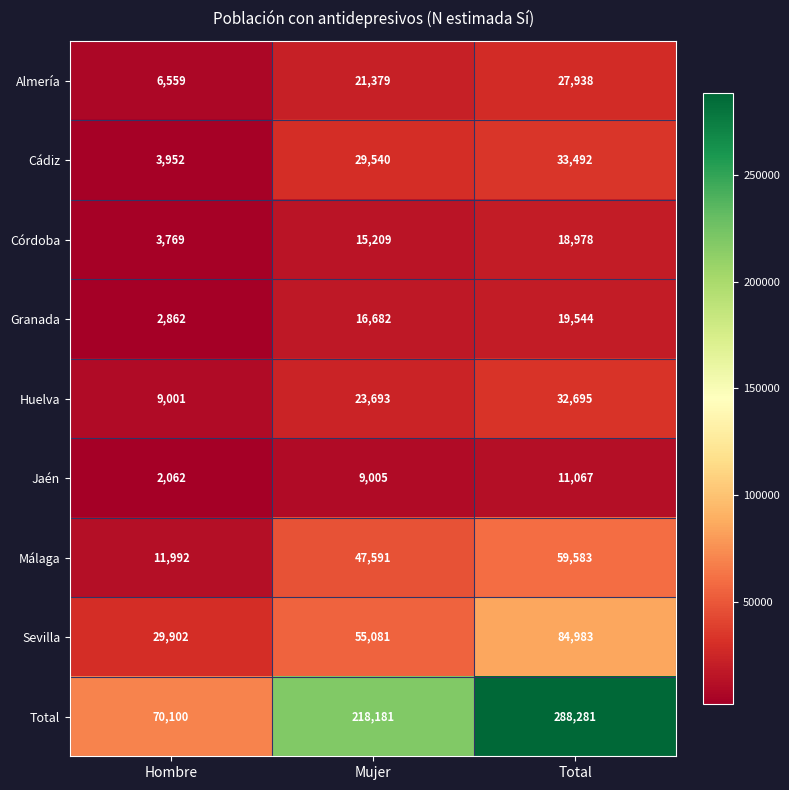

At which category is the sum across all series the highest?

Total